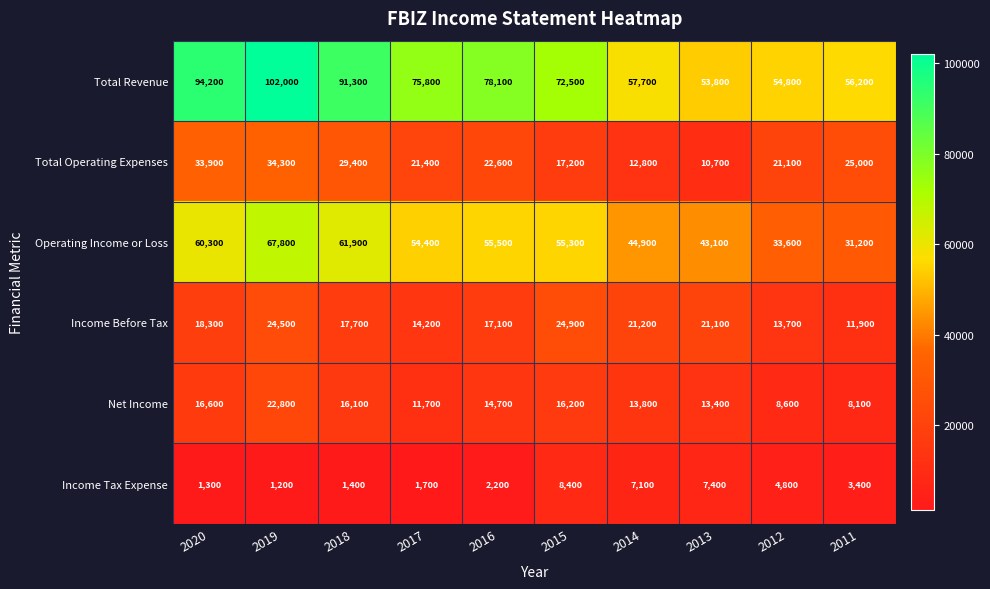

At how many categories does at least one series exceed 35388?

10